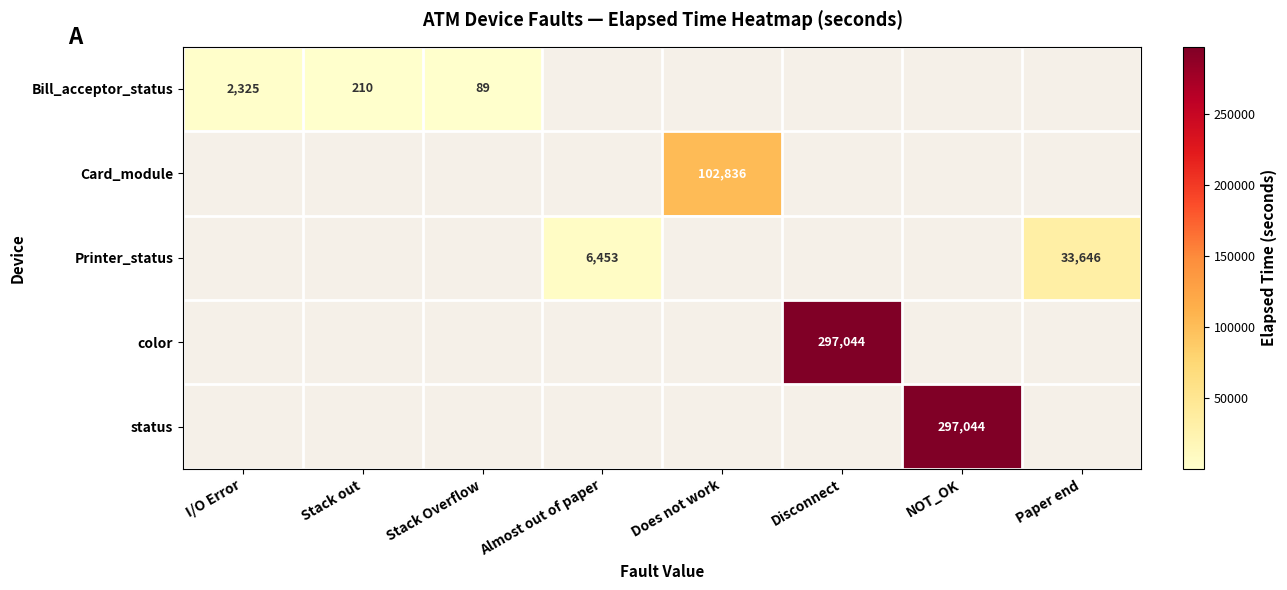

Is it true that Card_module equals 102836 at Does not work?

True